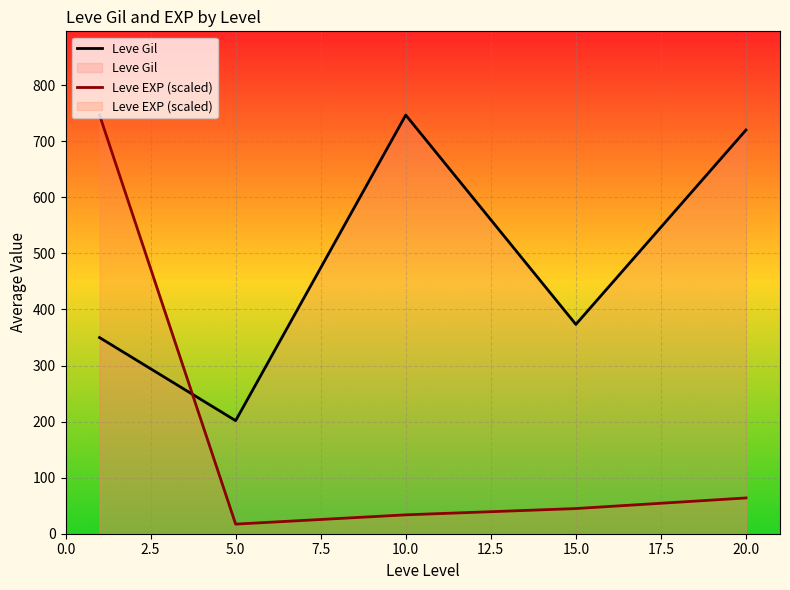

Rank the series by their maximum value, from lowest to highest.

Leve Gil, Leve EXP (scaled)